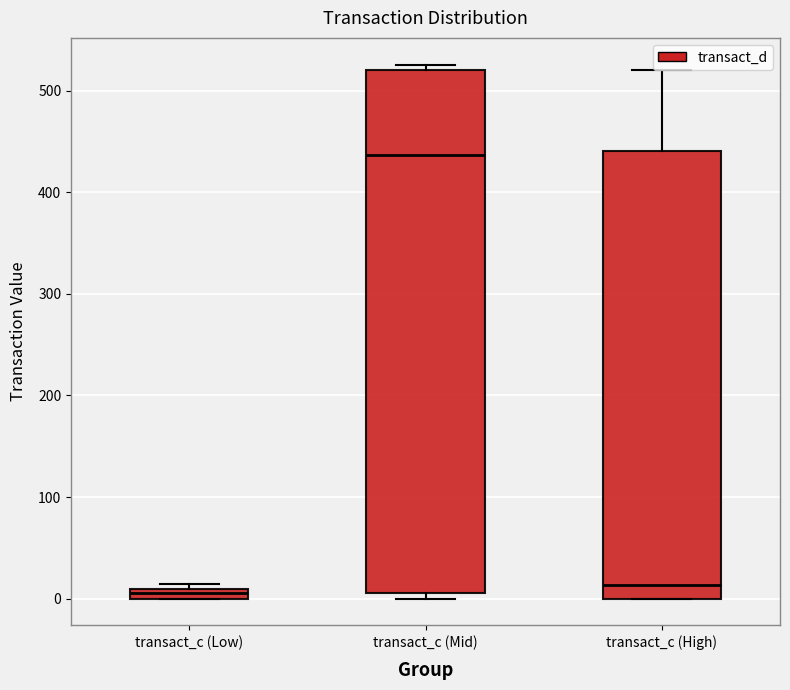

Where is the lower edge of the box for transact_c (Low) on the y-axis? The values are not printed on the chart, so give them approximately, as read against the axis.

0